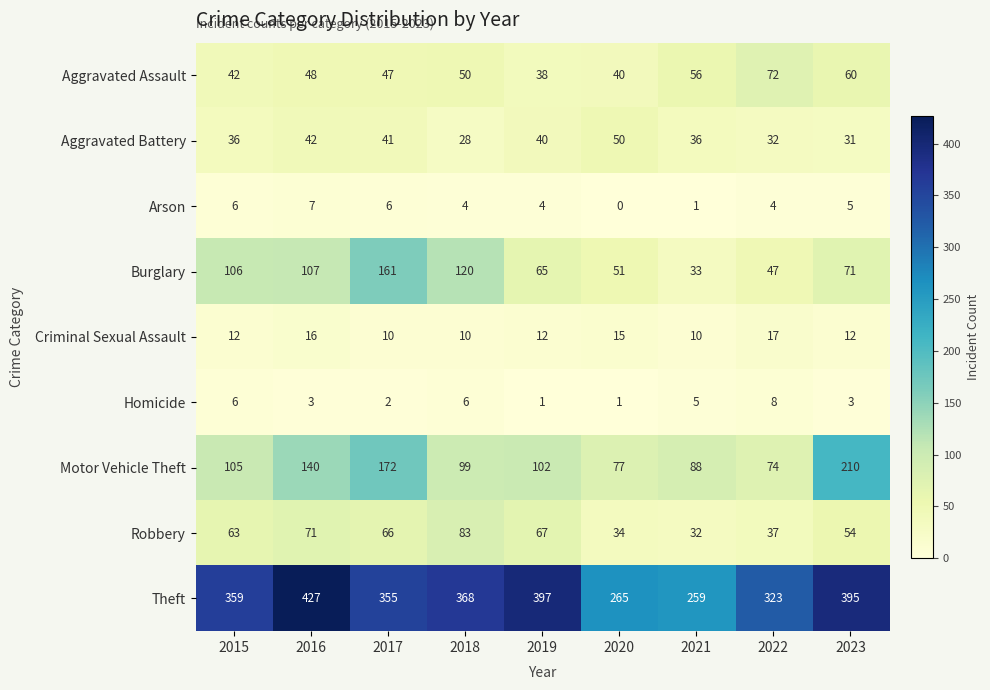

Which series changed the most between 2015 and 2019?

Burglary